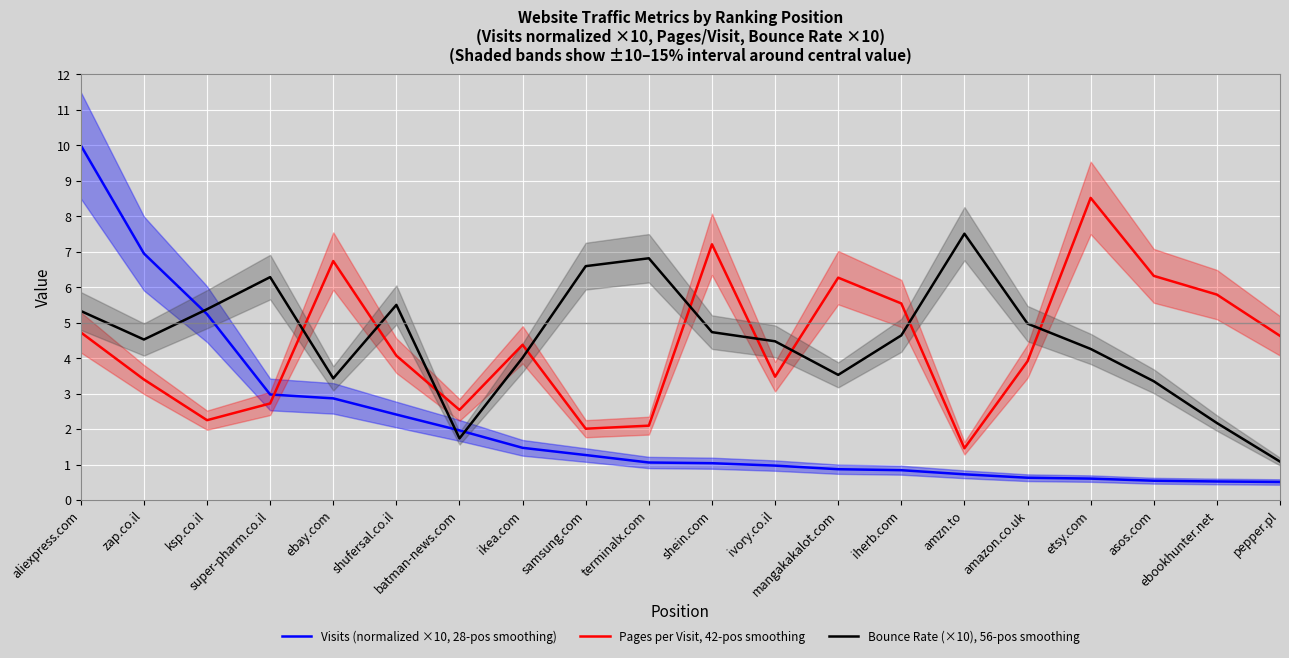

The value of Visits (normalized ×10, 28-pos smoothing) at ebay.com is 4.4. True or false?

False